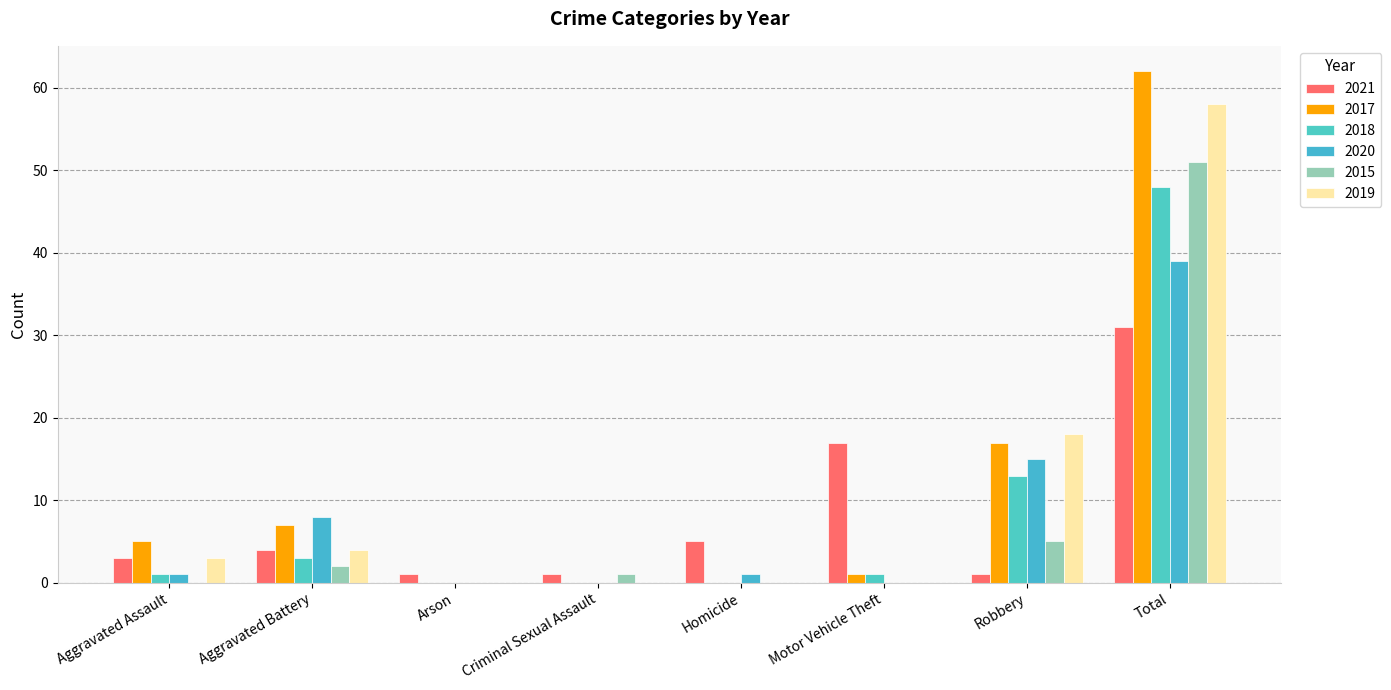

Which has a higher value, Arson or Total?

Total